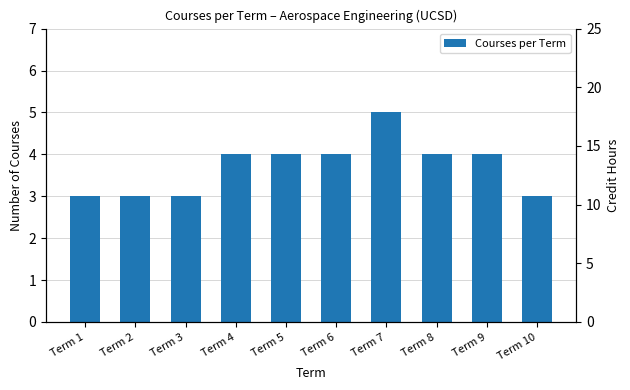

The value of Credit Hours per Term at Term 4 is 21. True or false?

False